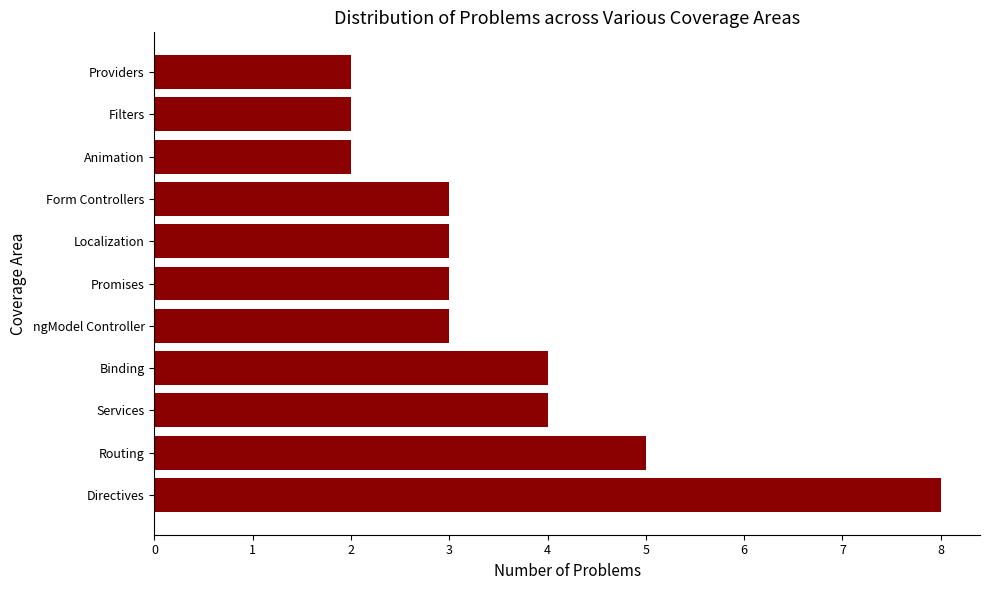

At which label is the value closest to 5?

Routing